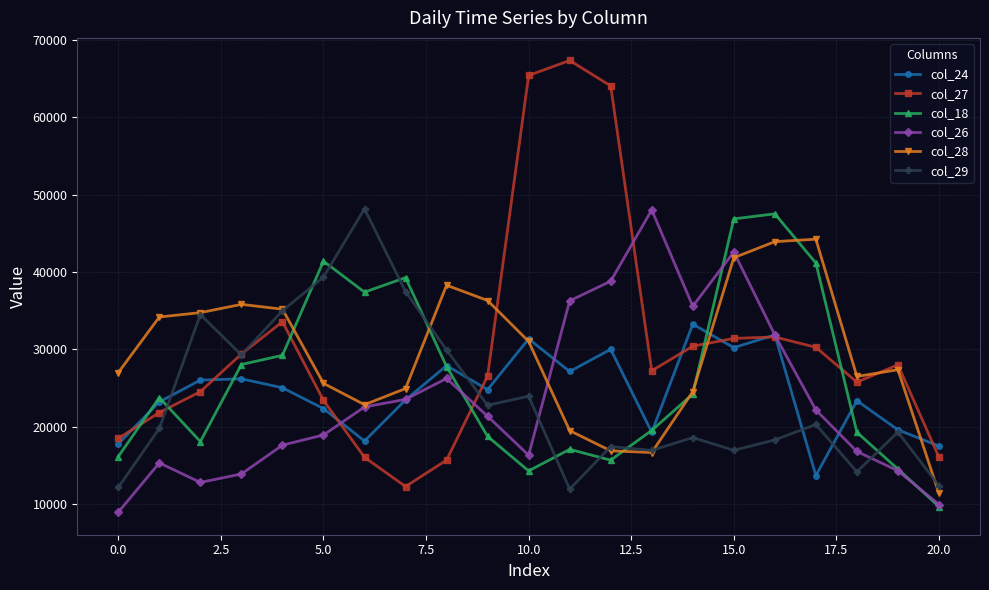

What are all the series names shown in the legend?

col_24, col_27, col_18, col_26, col_28, col_29